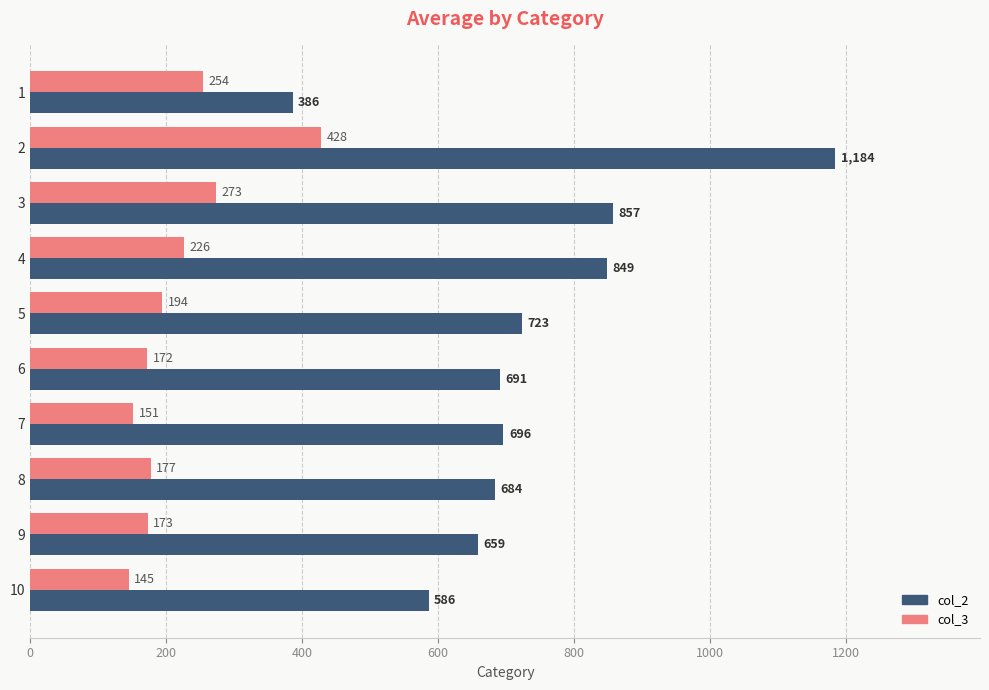

What value does the col_3 series have at 9?

173